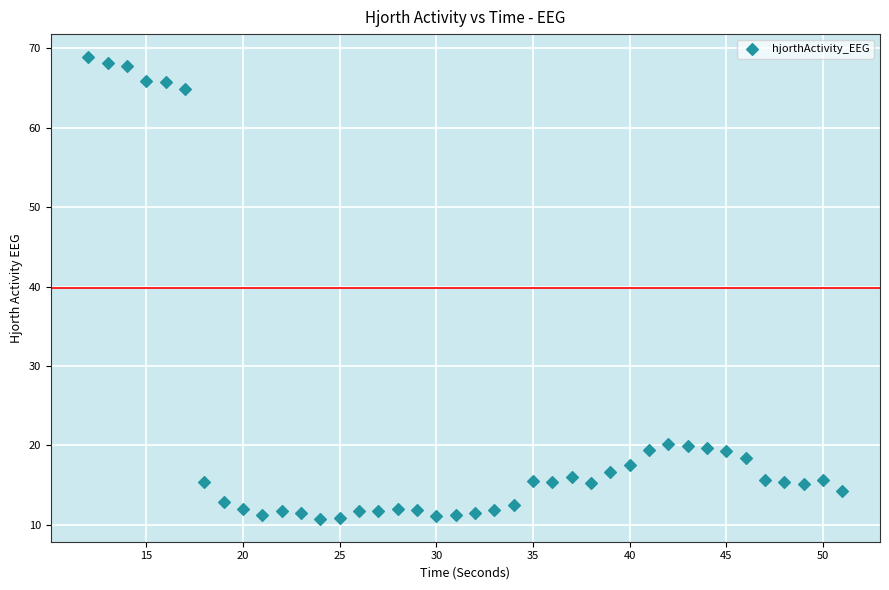

What is the range of X values (max minus min)?

39.0